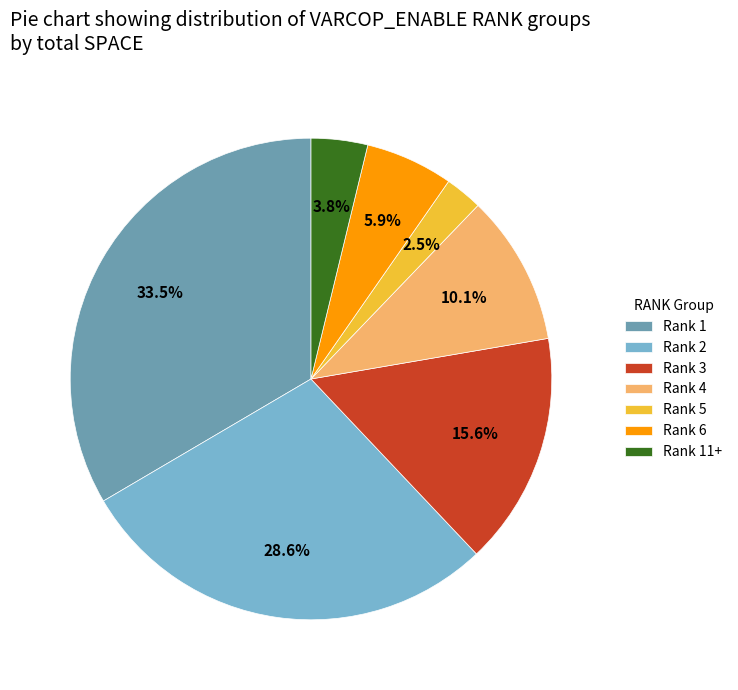

To the nearest percent, what percentage of the pie is Rank 2?

29%